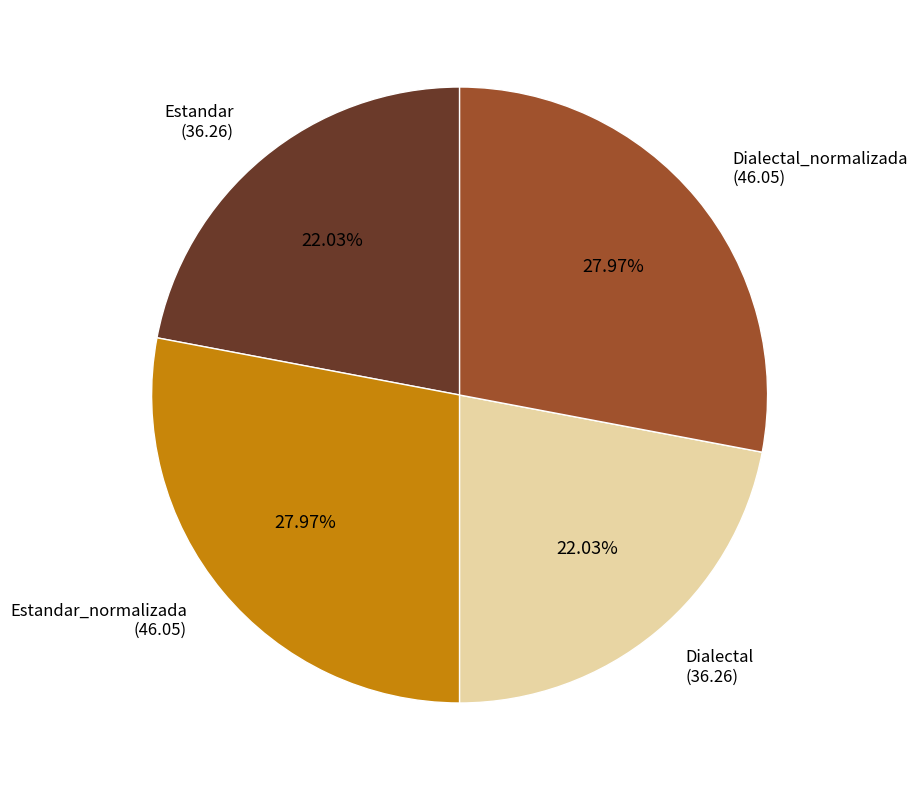

How many segments does this pie chart have?

4